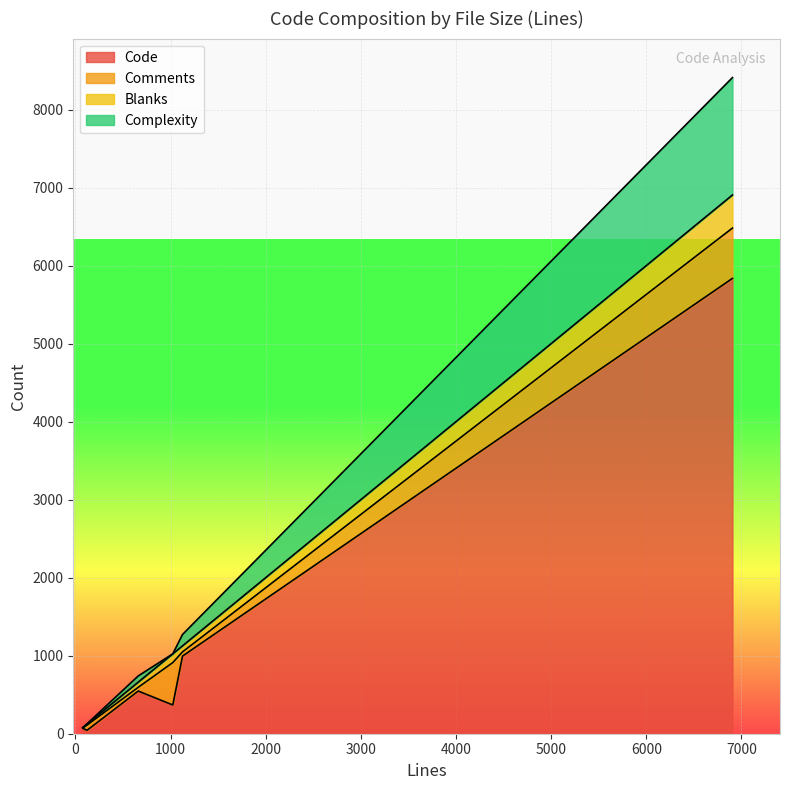

What is the difference between the highest and lowest values at libexpat.def?

69